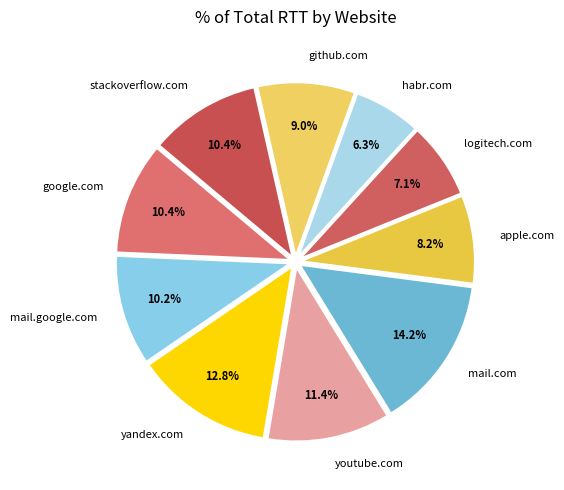

What is the largest slice in the pie chart?

mail.com